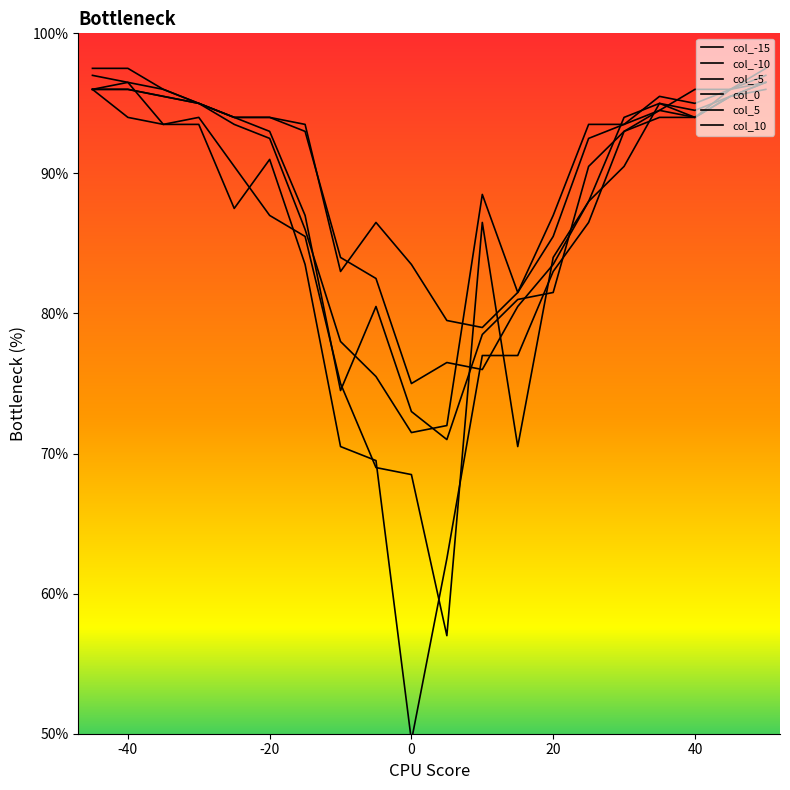

True or false: col_5 has more than 0 interior local peaks.

True